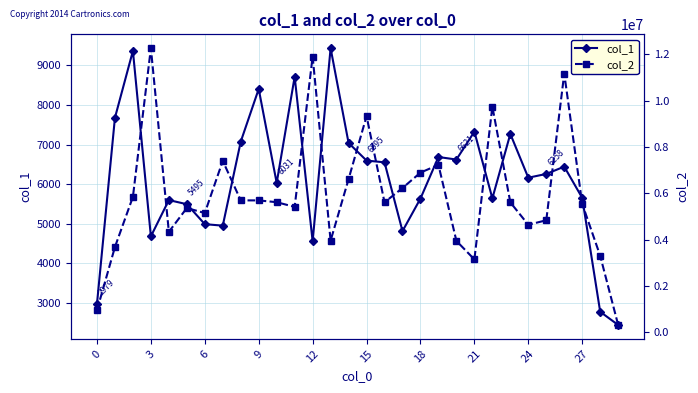

True or false: col_2 has more than 1 points higher than both neighbors.

True